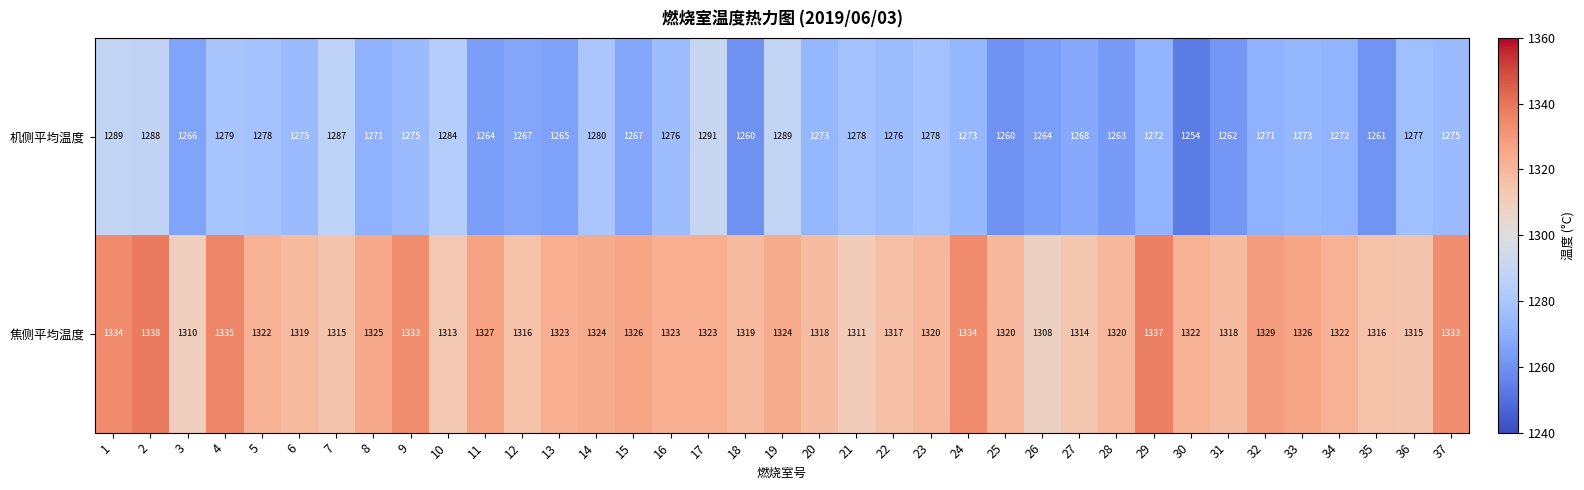

What is the total value across all series at 3?

2576